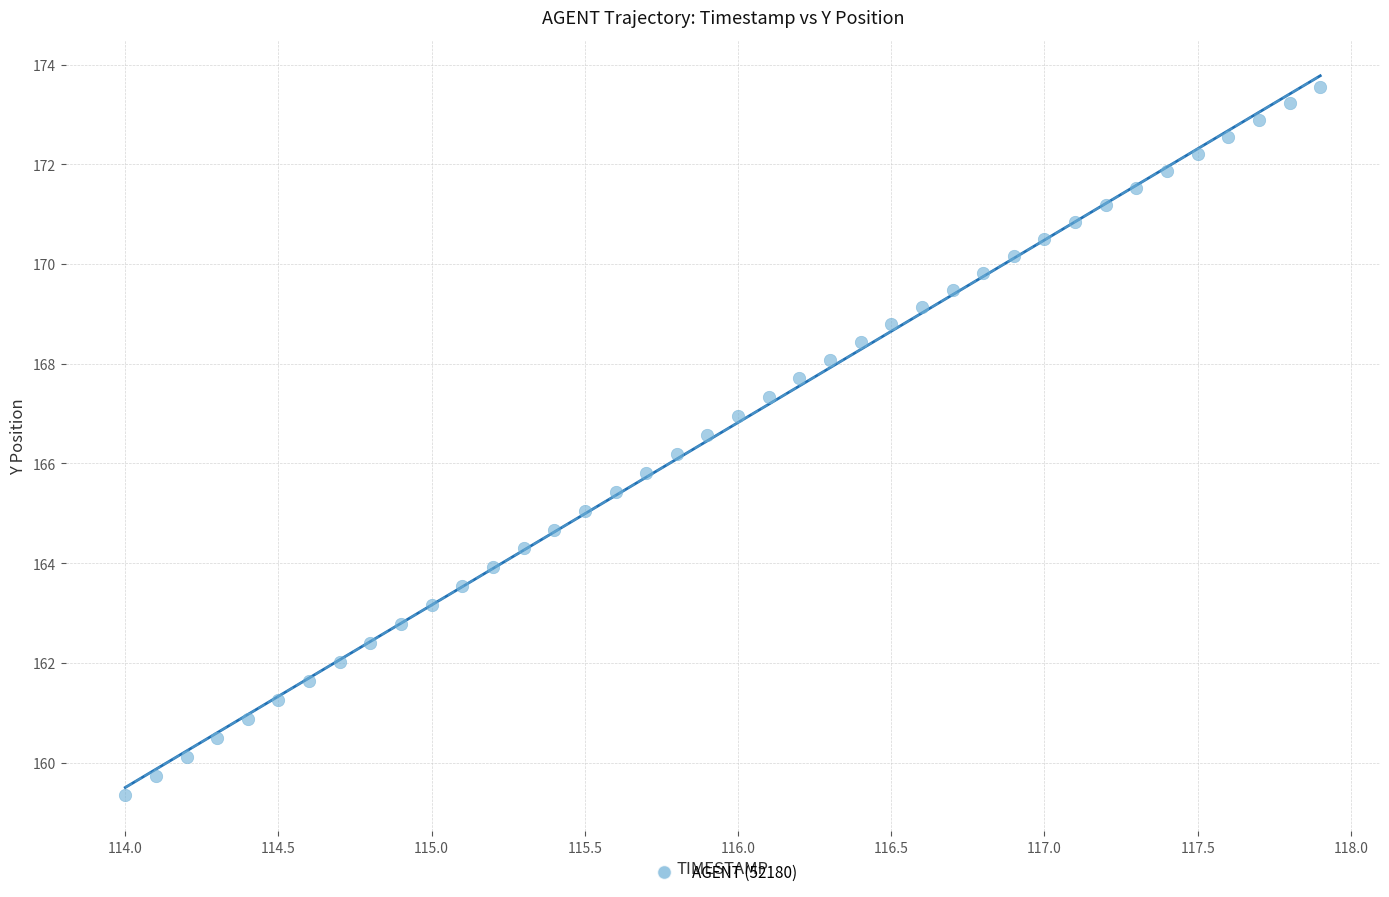

What is the range of X values (max minus min)?

3.9